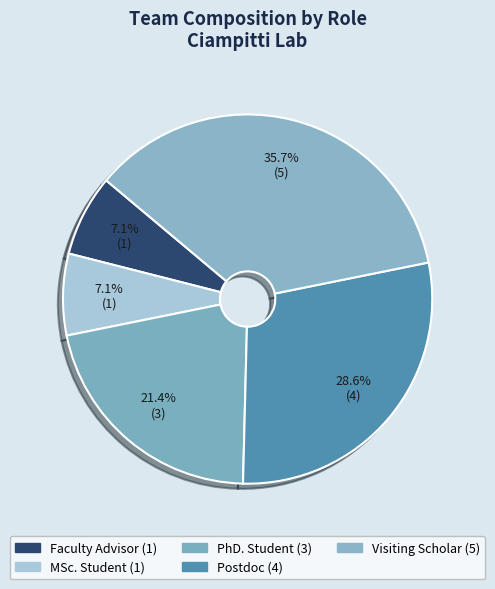

What portion of the pie excludes Postdoc?

71.4%